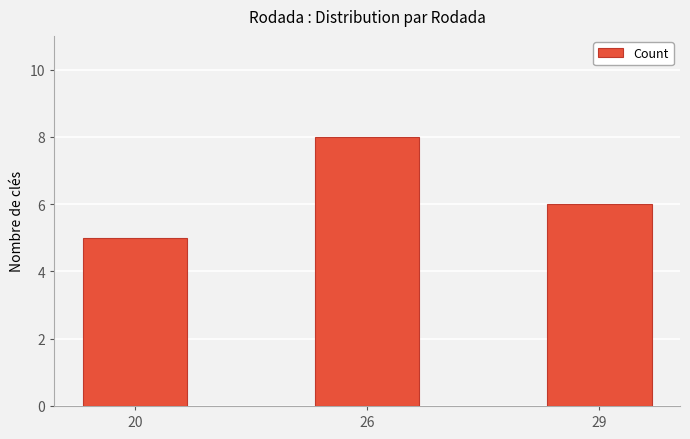

Which label corresponds to the smallest value in the chart?

20